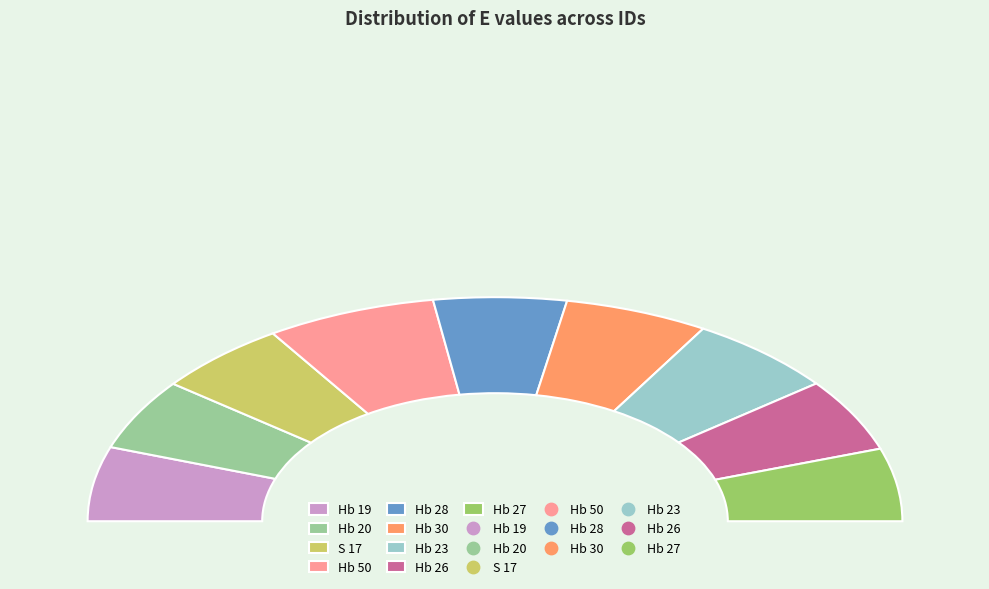

Count the number of slices in the pie.

9